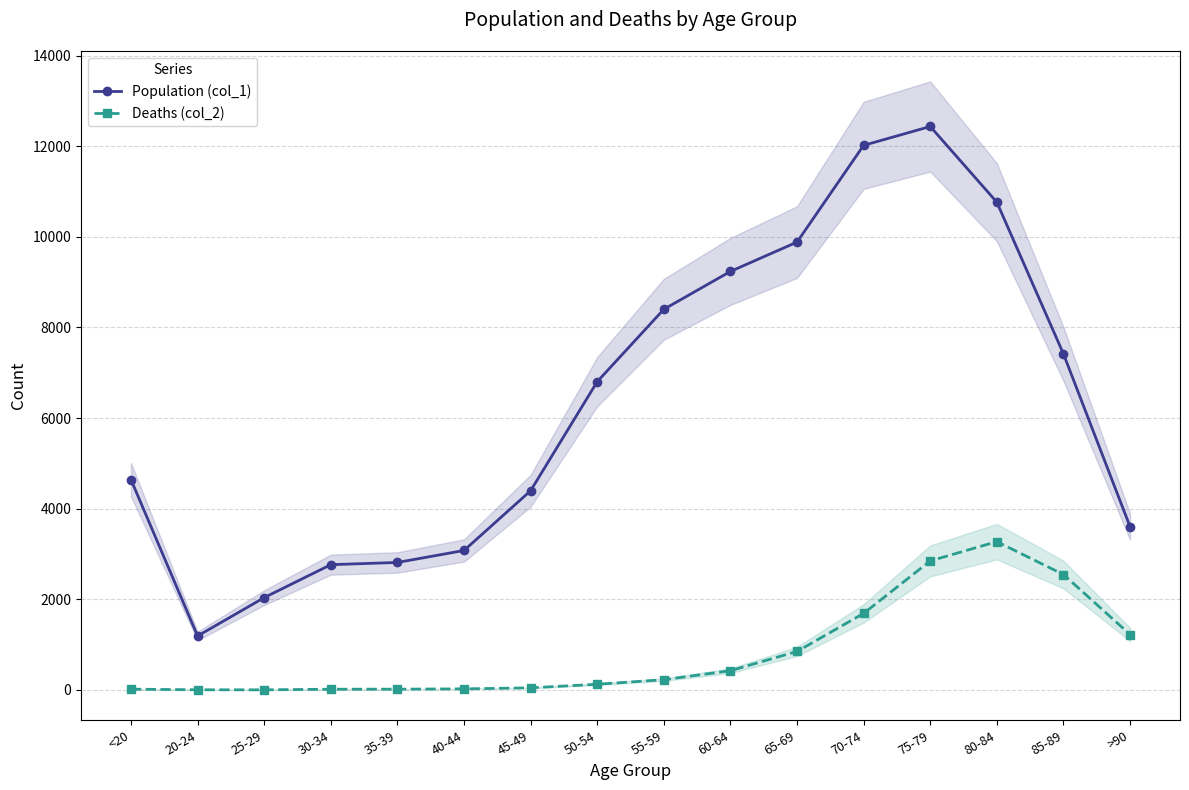

True or false: Population (col_1) has more than 1 points higher than both neighbors.

False